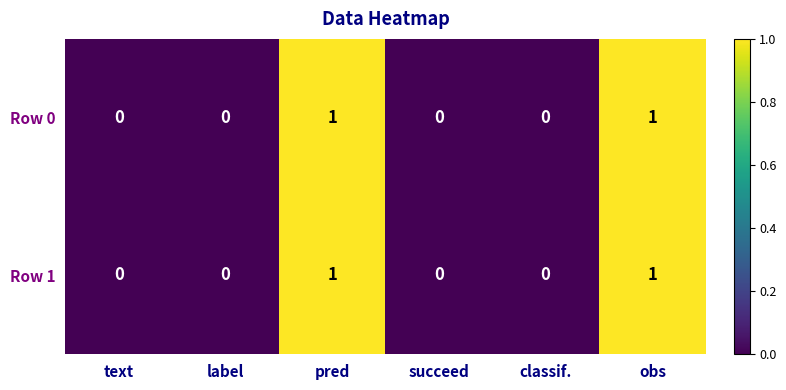

Reading left to right, what are all the values shown in this chart?

Row 0: text=0	label=0	pred=1	succeed=0	classif.=0	obs=1
Row 1: text=0	label=0	pred=1	succeed=0	classif.=0	obs=1